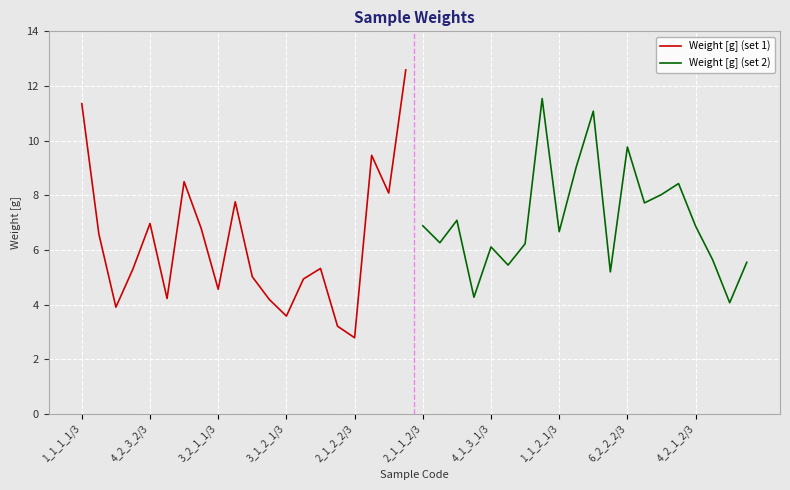

What is the maximum value for Weight [g] (set 1)?

12.6